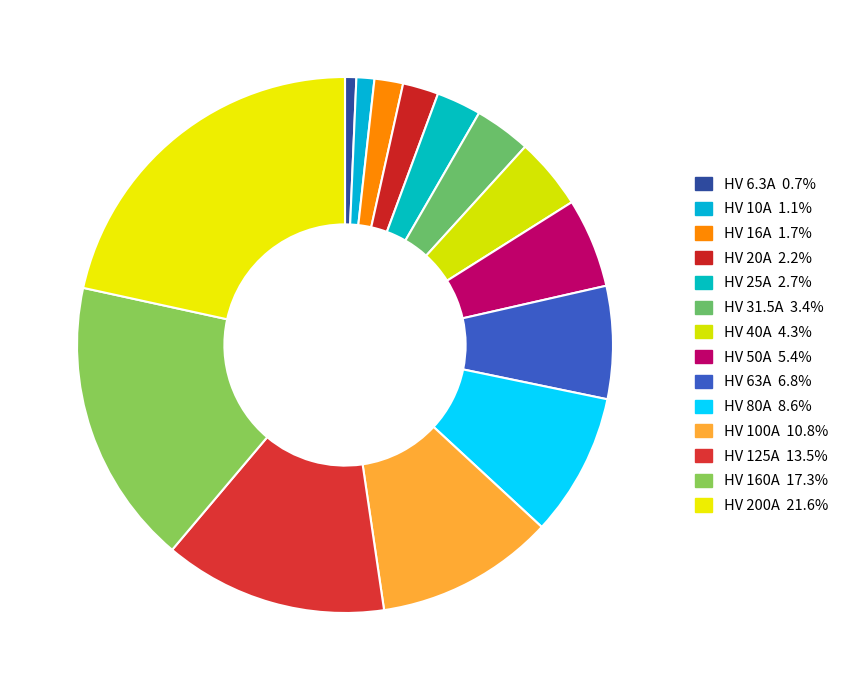

Rank the categories by value from highest to lowest.

HV 200A, HV 160A, HV 125A, HV 100A, HV 80A, HV 63A, HV 50A, HV 40A, HV 31.5A, HV 25A, HV 20A, HV 16A, HV 10A, HV 6.3A